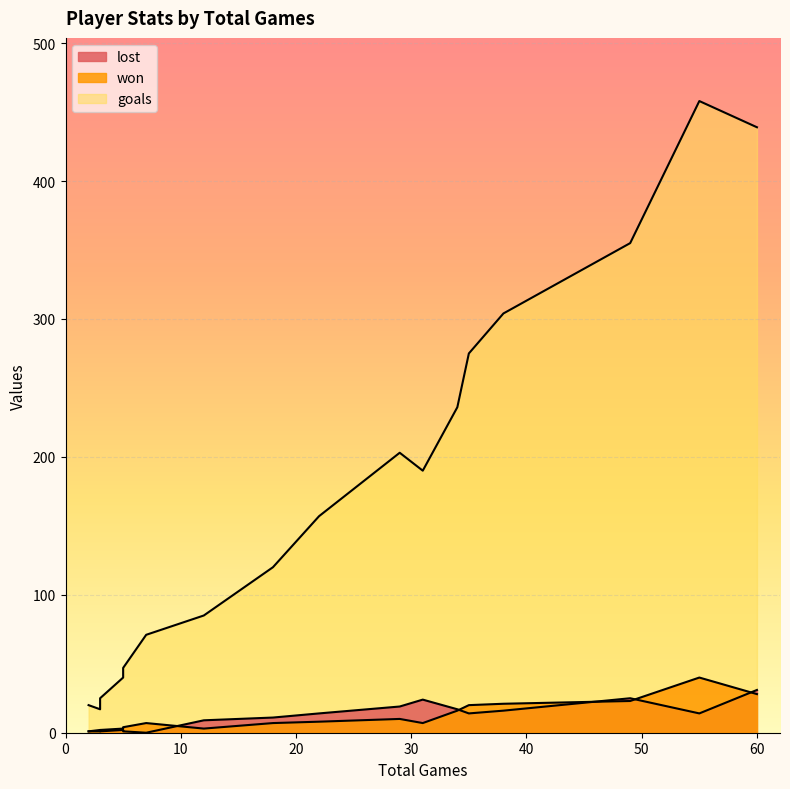

Which category has the highest value across all series?

55